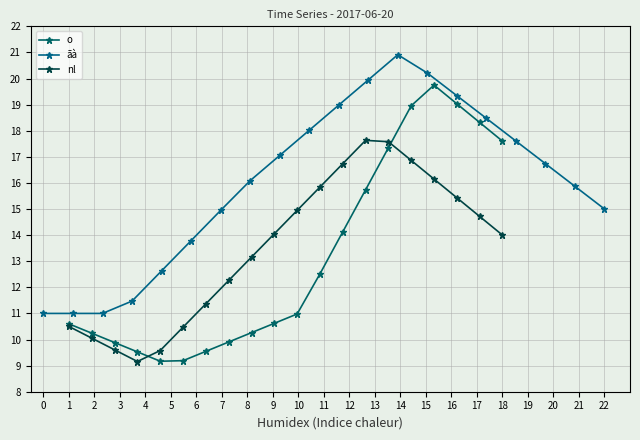

How many data points in o are above 10?

14